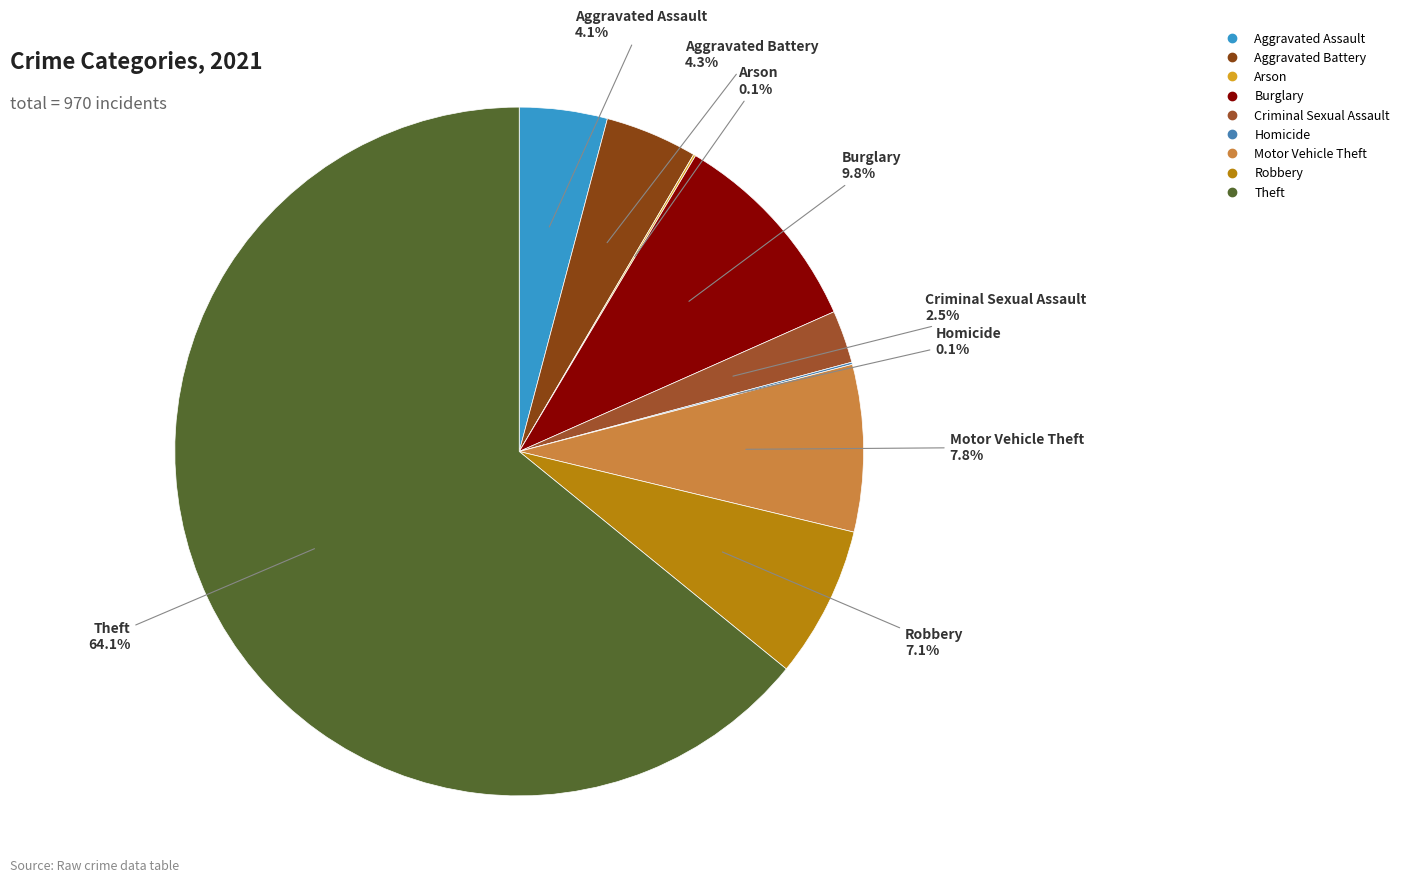

True or false: Robbery accounts for 13% of the total.

False